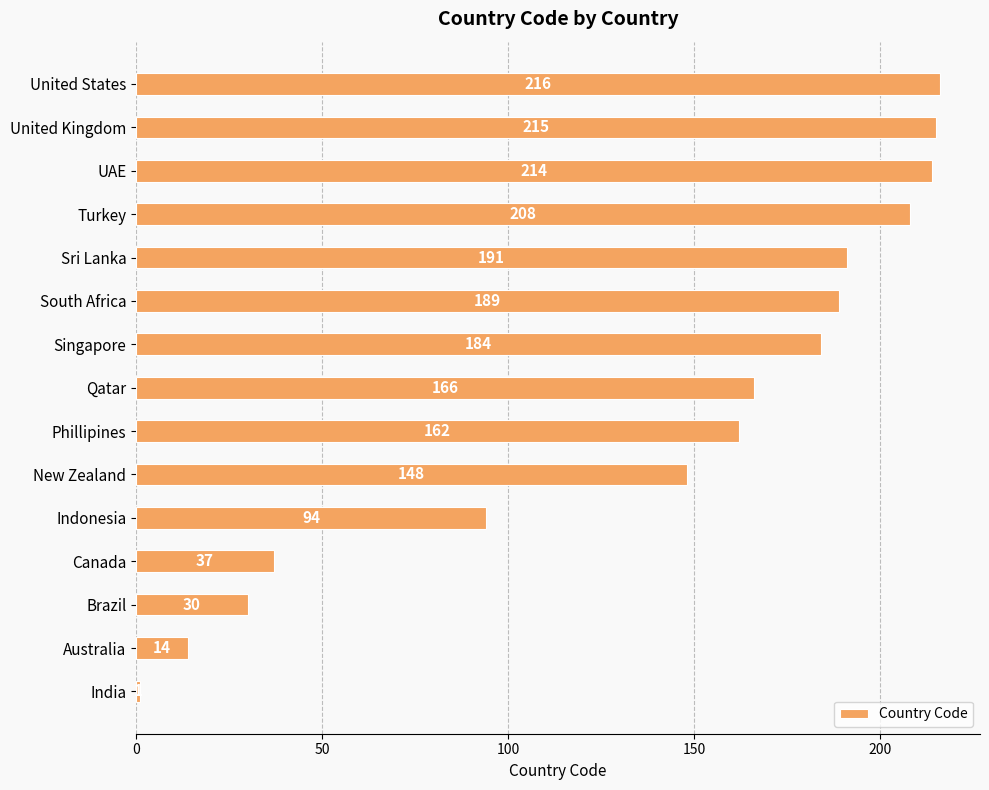

What is the greatest value displayed?

216